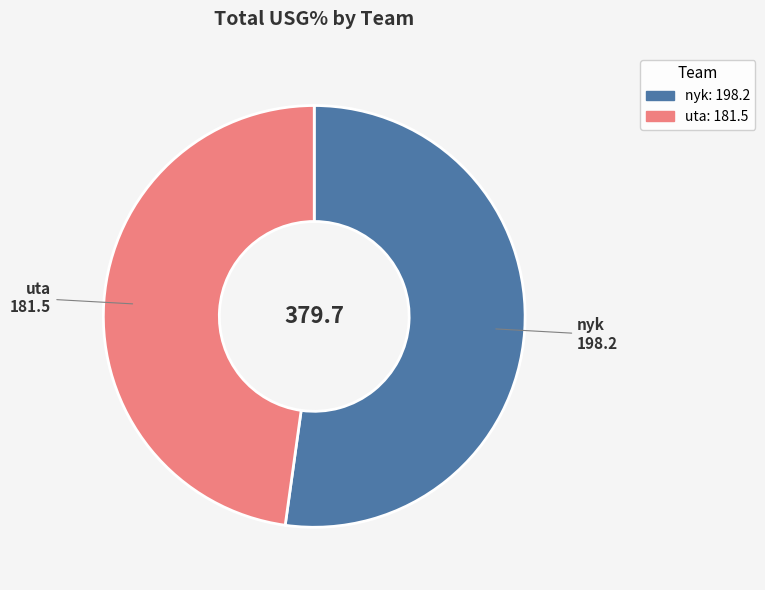

What is the smallest slice in the pie chart?

uta